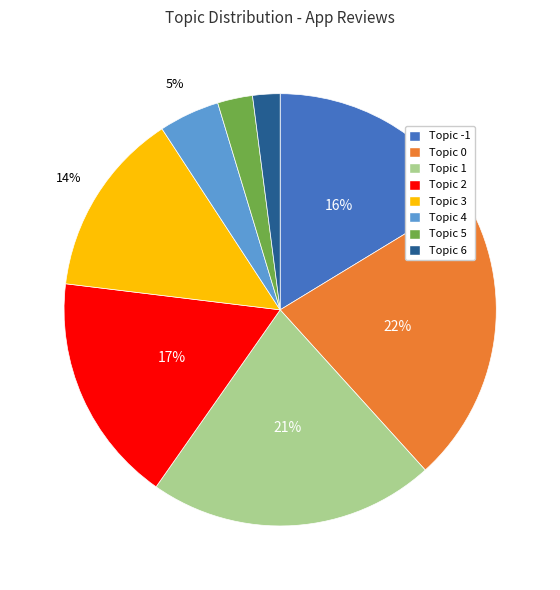

To the nearest percent, what percentage of the pie is Topic 2?

17%